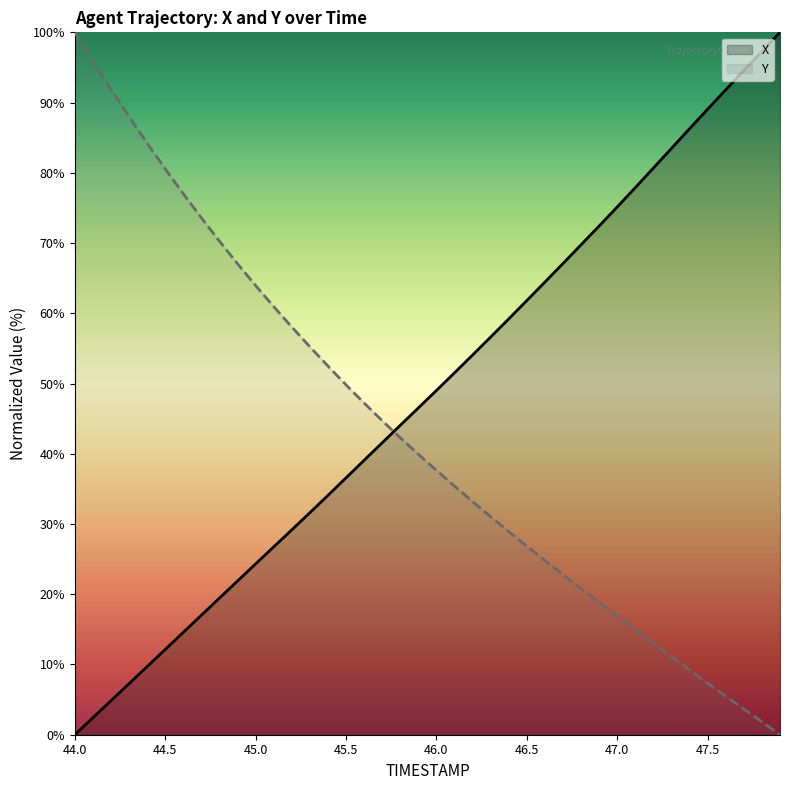

True or false: X has more than 2 interior local peaks.

False